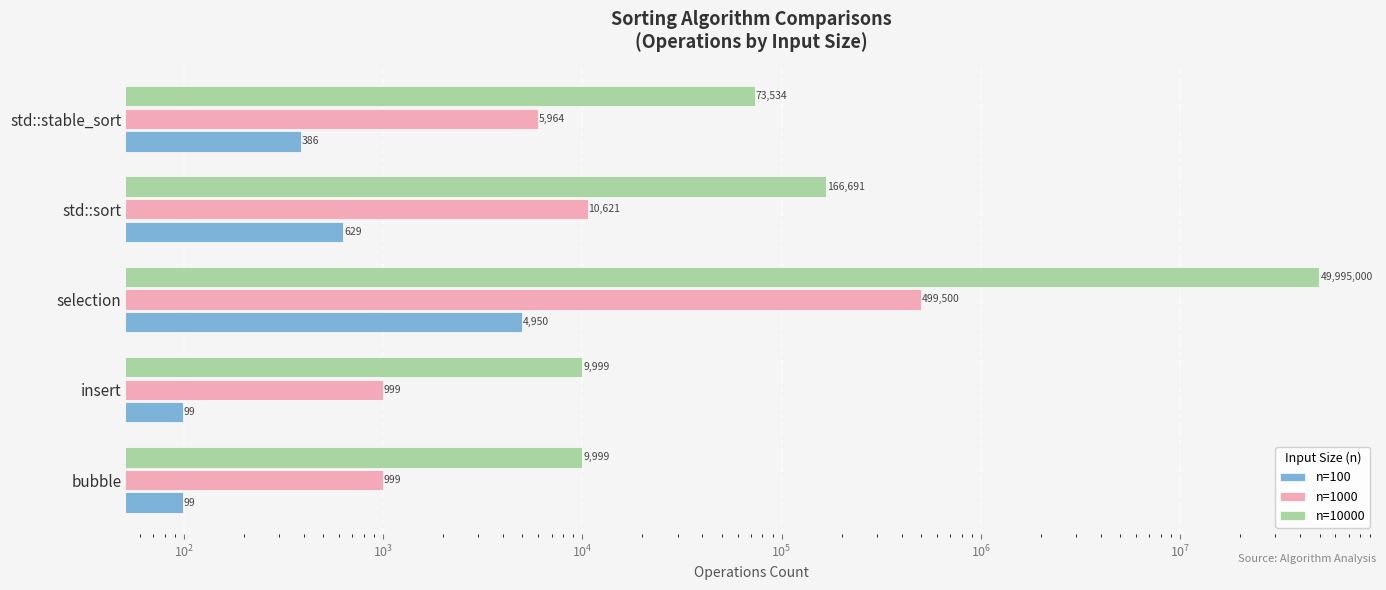

Between std::sort and std::stable_sort, which series saw the biggest shift?

n=10000